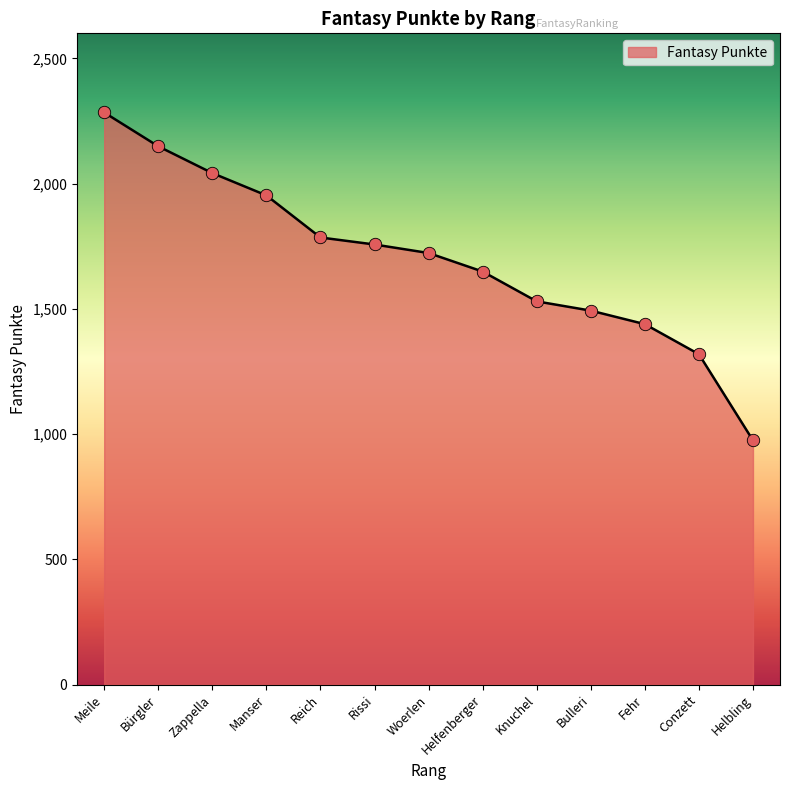

What is the ratio of the value at Rissi to the value at Knuchel?

1.1